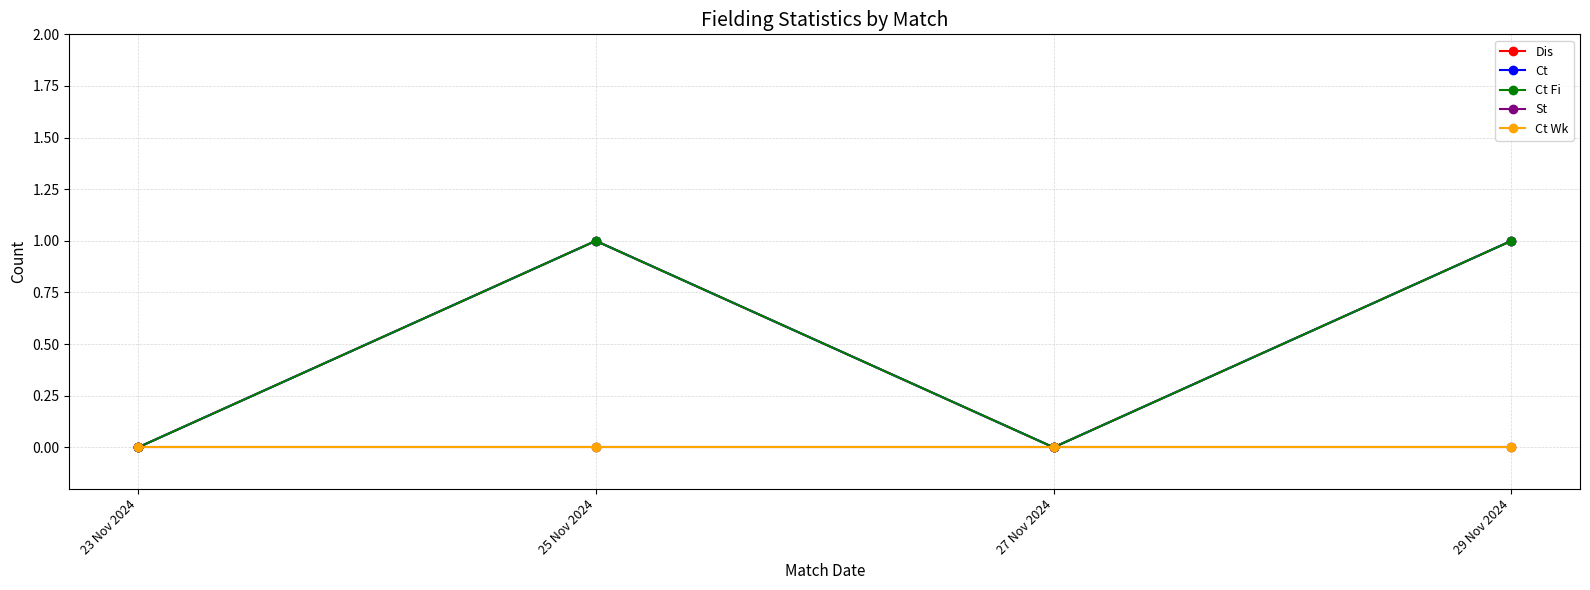

Is it true that Ct equals 1 at 25 Nov 2024?

False